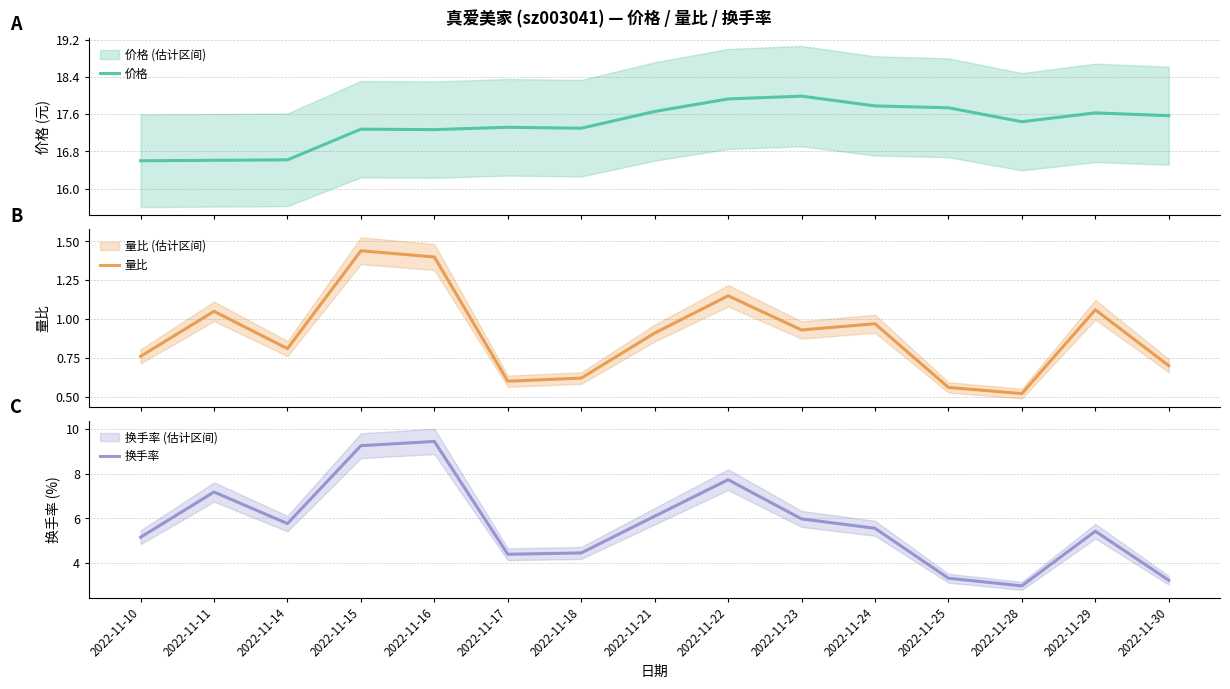

Rank the categories by 量比 value from highest to lowest.

2022-11-15, 2022-11-16, 2022-11-22, 2022-11-29, 2022-11-11, 2022-11-24, 2022-11-23, 2022-11-21, 2022-11-14, 2022-11-10, 2022-11-30, 2022-11-18, 2022-11-17, 2022-11-25, 2022-11-28